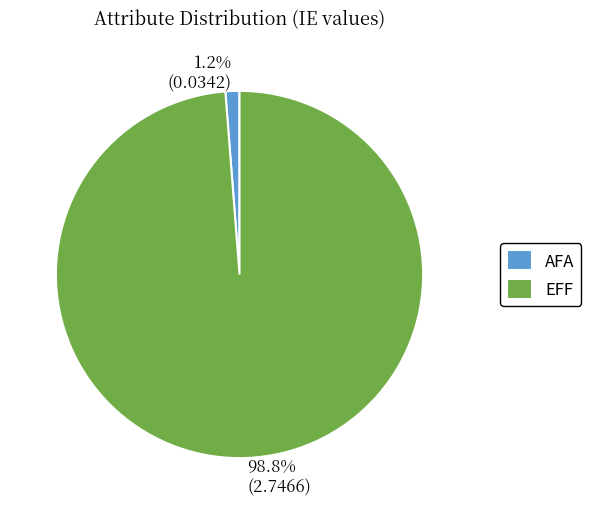

How many slices are in this pie chart?

2